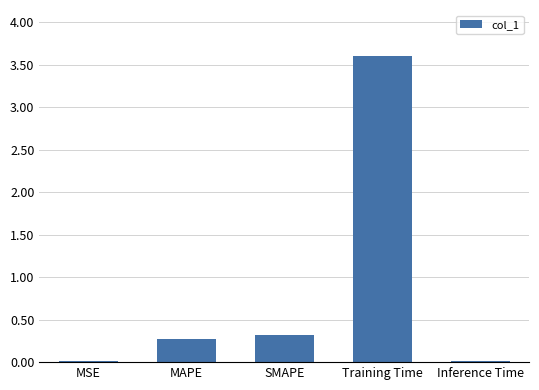

What is the value of the 3rd bar from the left?

0.3